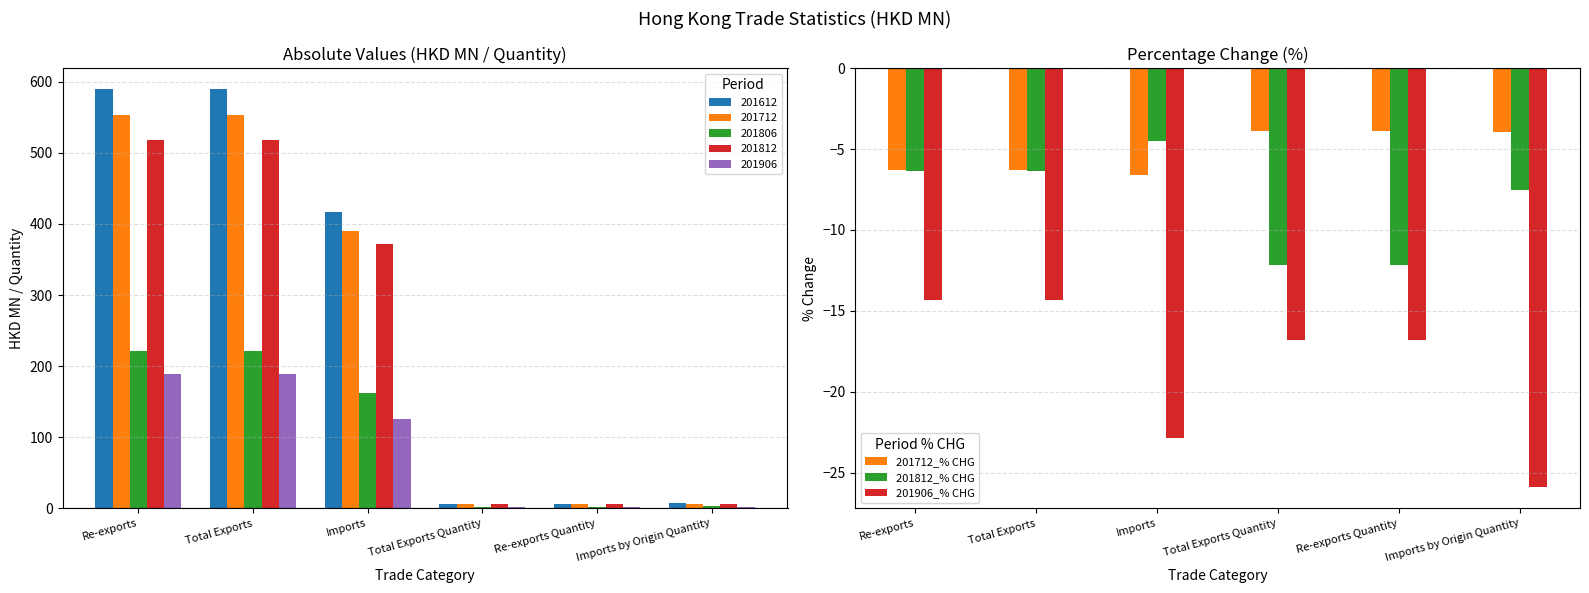

What is the difference between the second highest and minimum values in the 201712_% CHG series?

2.7